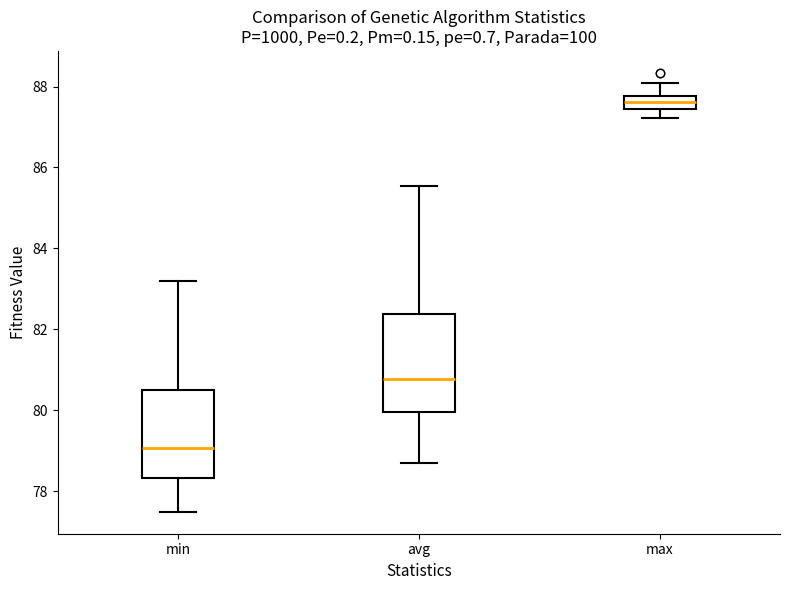

Reading left to right, read every box against the y-axis: the position of its median line, the range the box covers, and the ends of its whiskers. The values are not printed on the chart, so give them approximately, as read against the axis.

min: median 79.0, box 78.4 to 80.4, whiskers 77.4 to 83.2
avg: median 80.8, box 80.0 to 82.4, whiskers 78.6 to 85.6
max: median 87.6, box 87.4 to 87.8, whiskers 87.2 to 88.0